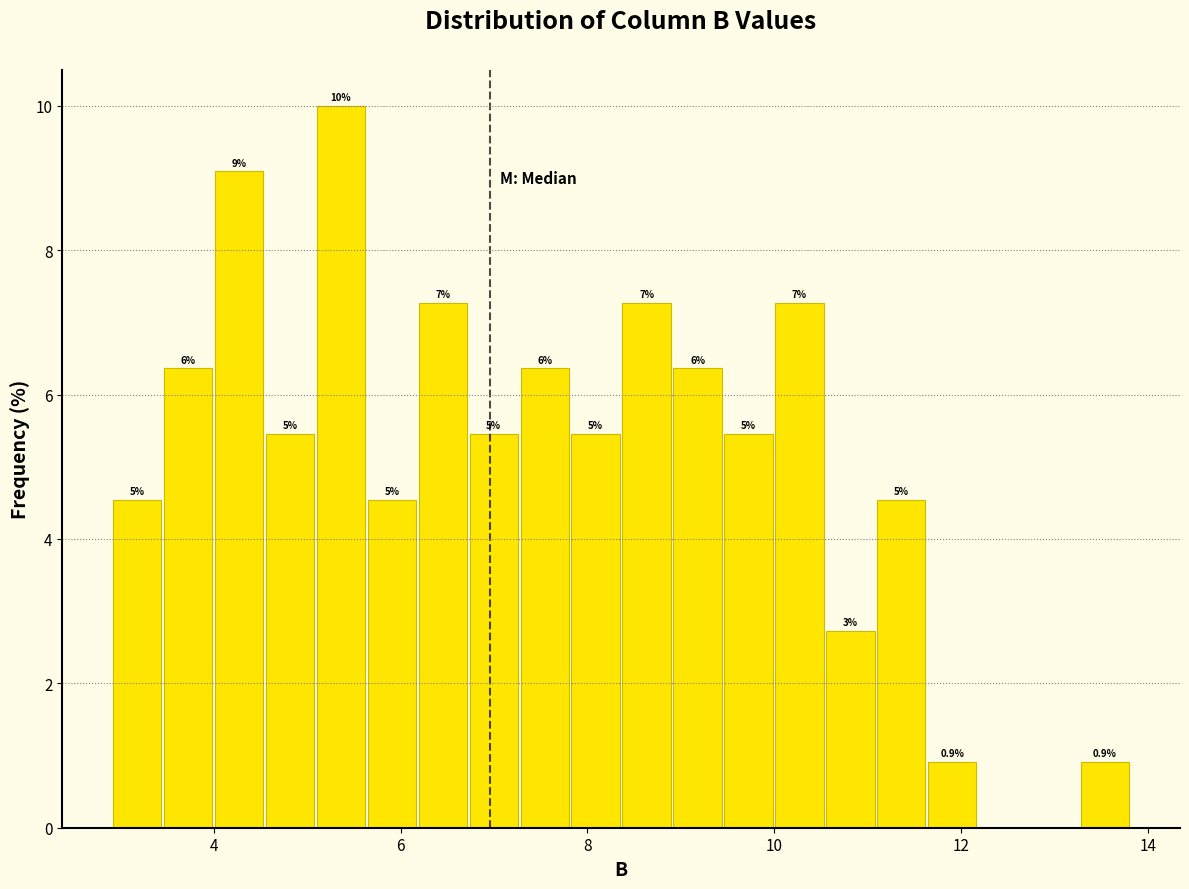

Around what value on the x-axis is the tallest bar? Give the approximate position of its centre, as read against the axis.

5.4